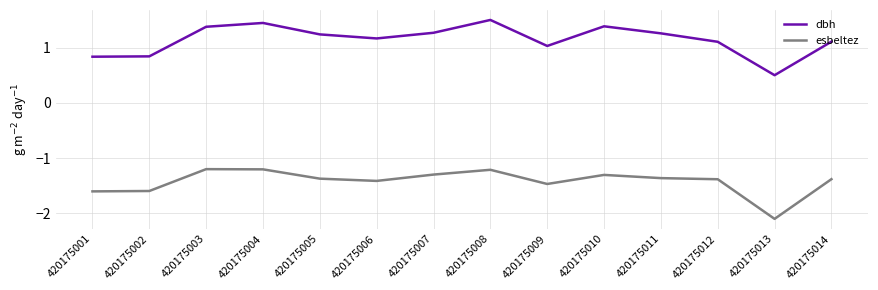

Is it true that esbeltez equals -2.1 at 420175013?

True